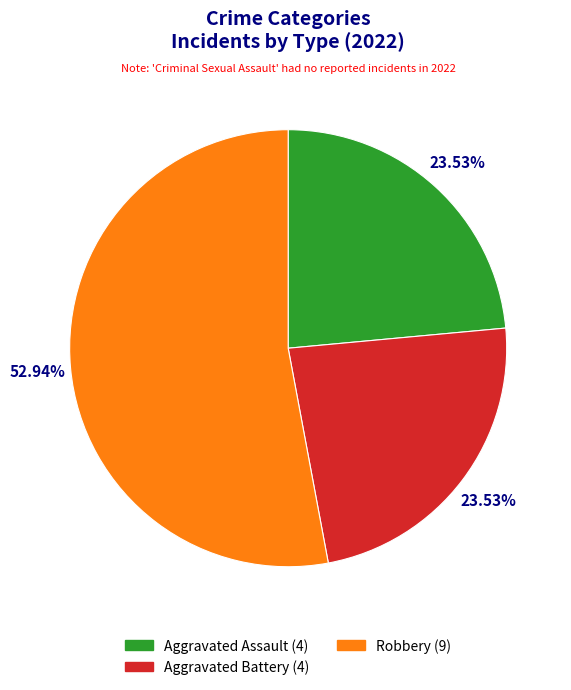

Is there a majority slice in this chart?

Yes